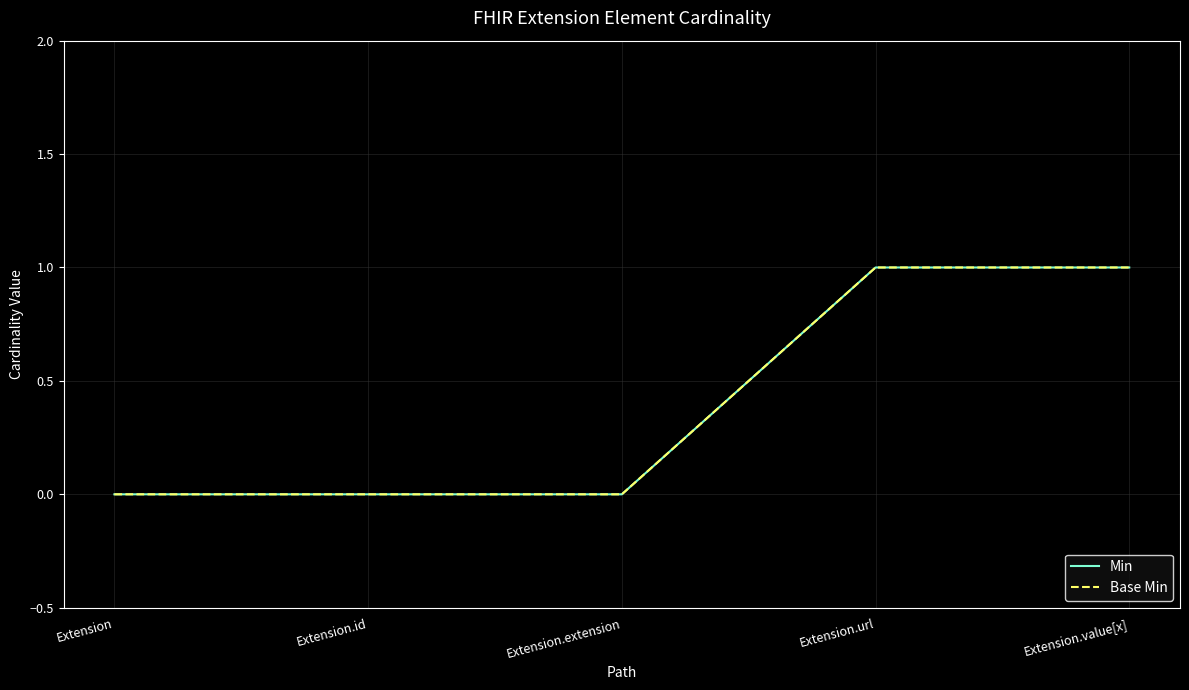

Does the chart have visible grid lines?

Yes